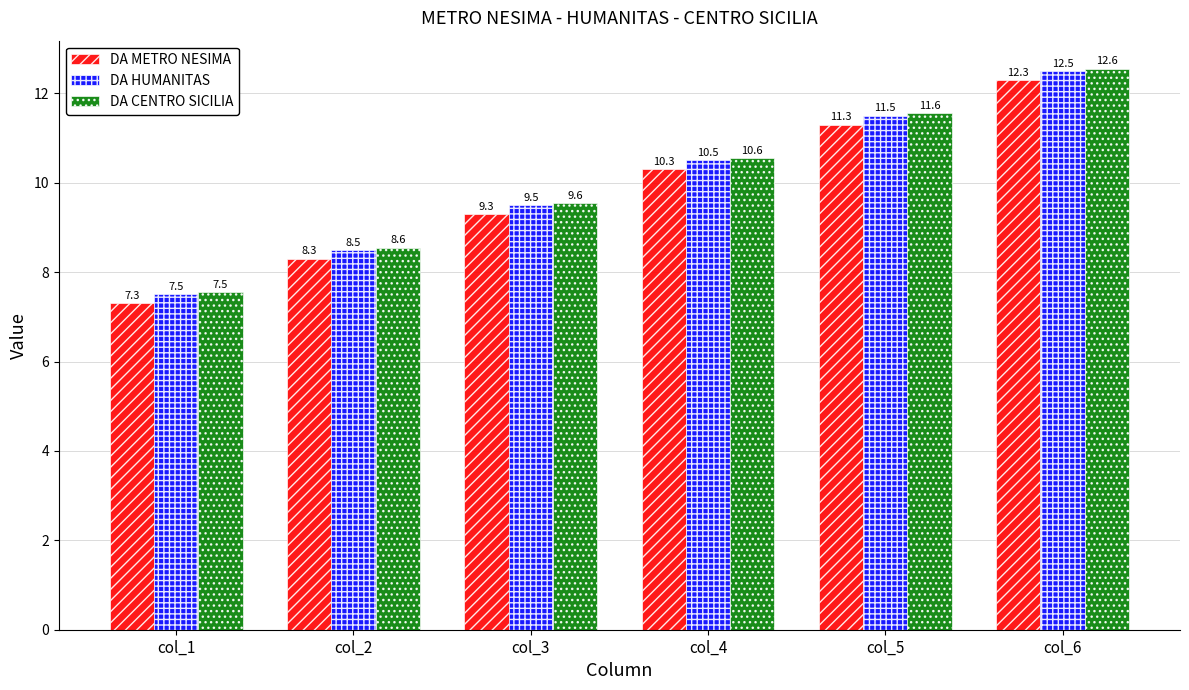

How many data points in DA HUMANITAS are above 10?

3